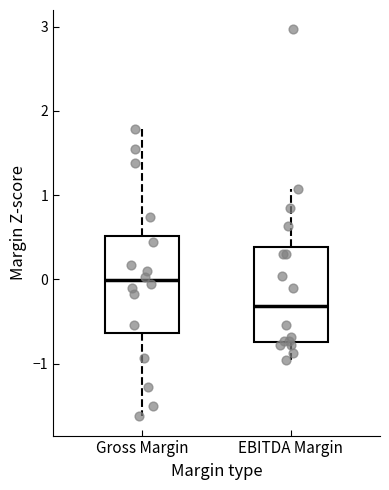

Which box's median line is the lowest?

EBITDA Margin